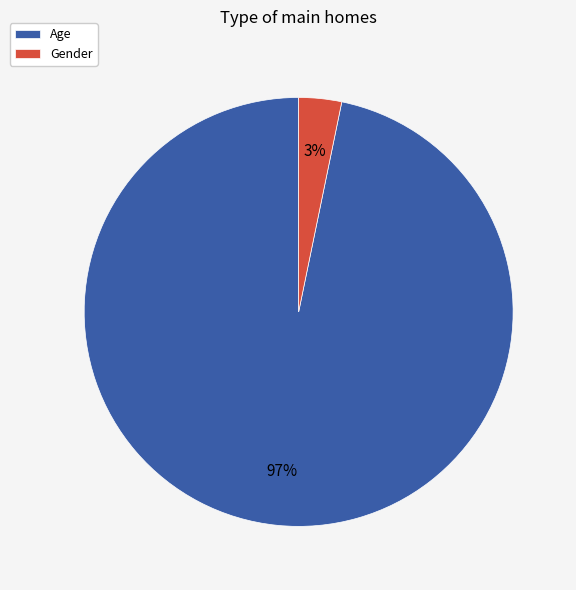

What is the majority slice?

Age